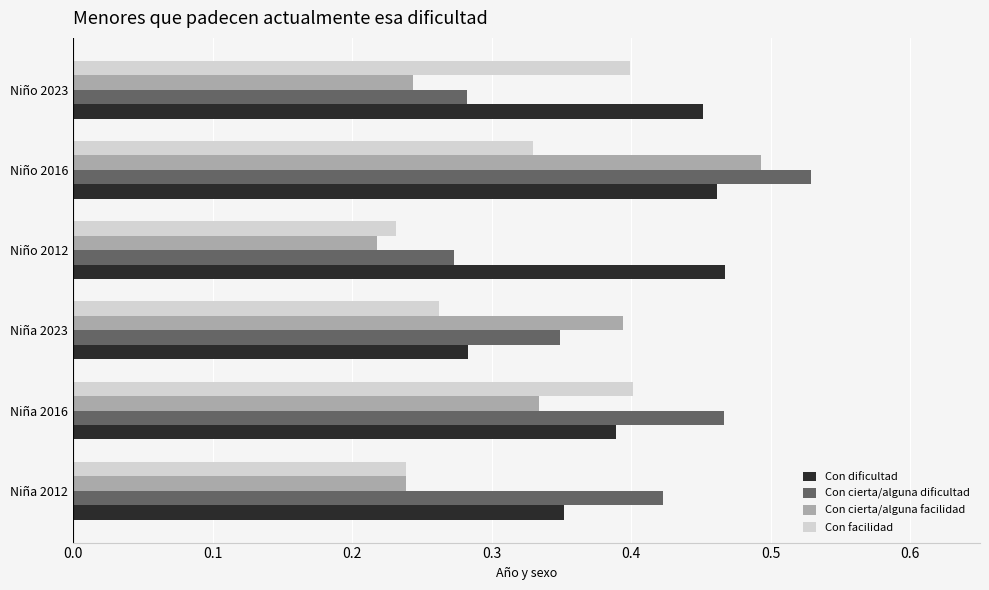

How many categories are shown in the chart?

6